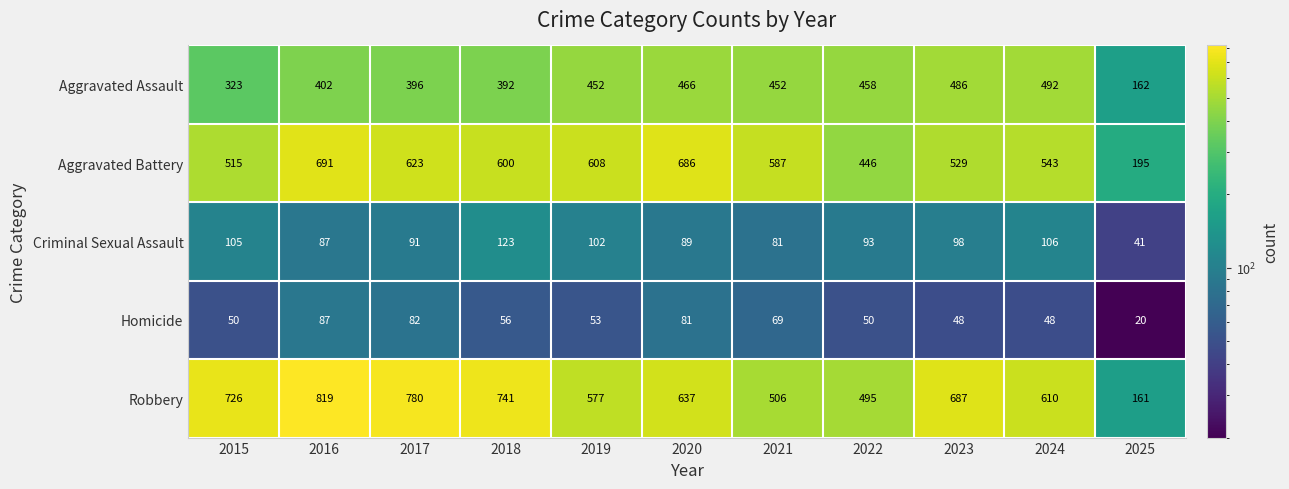

How many distinct data groups are displayed?

5